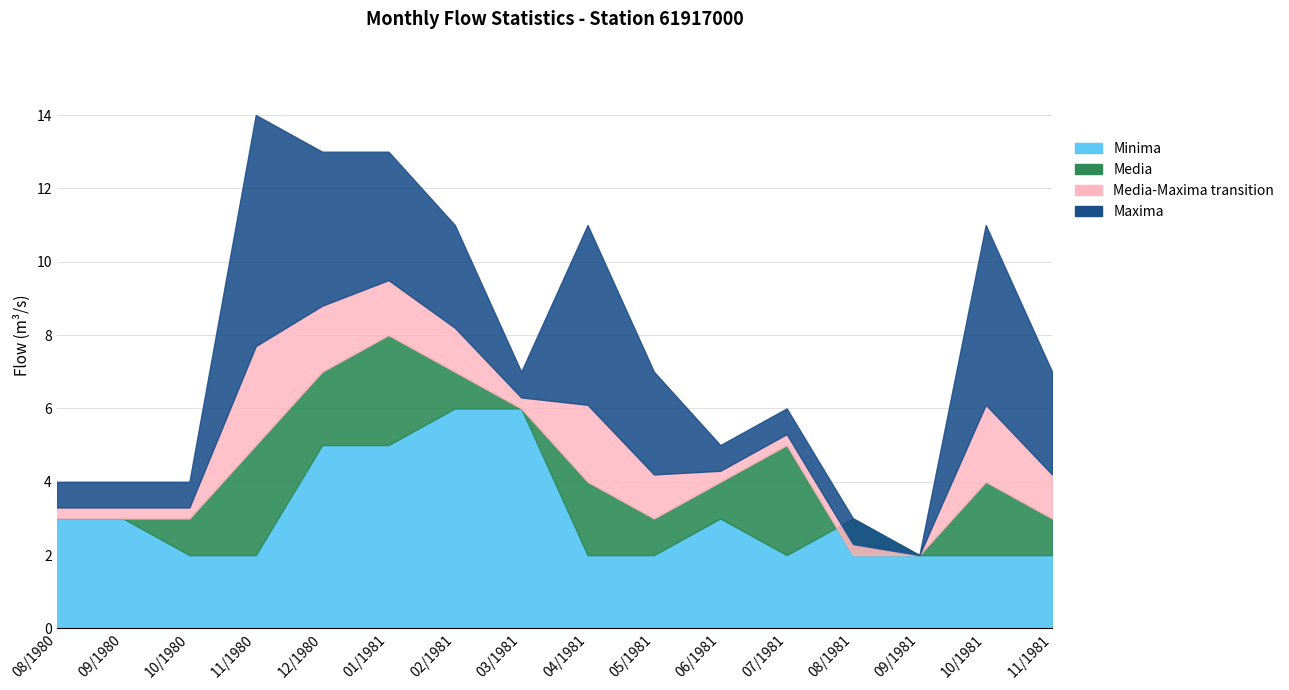

The value of Maxima at 11/1980 is 14. True or false?

True